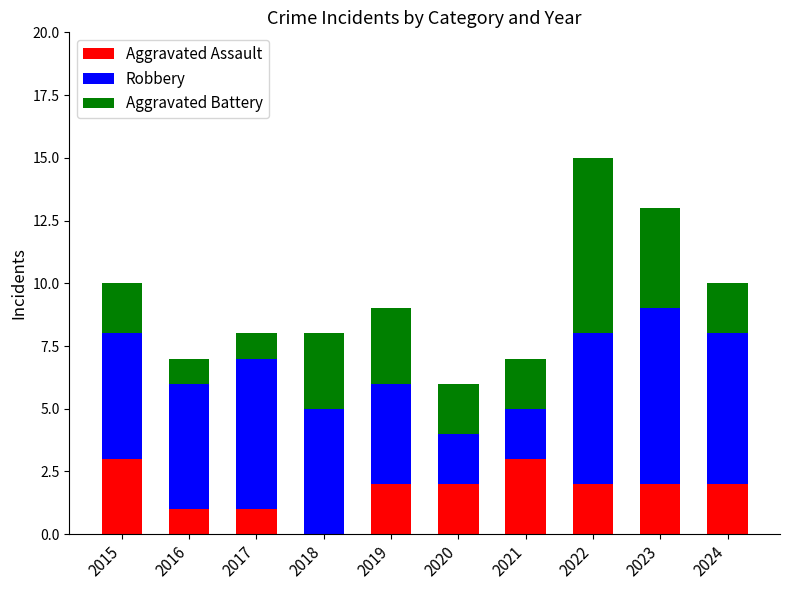

At which category is the sum across all series the highest?

2022